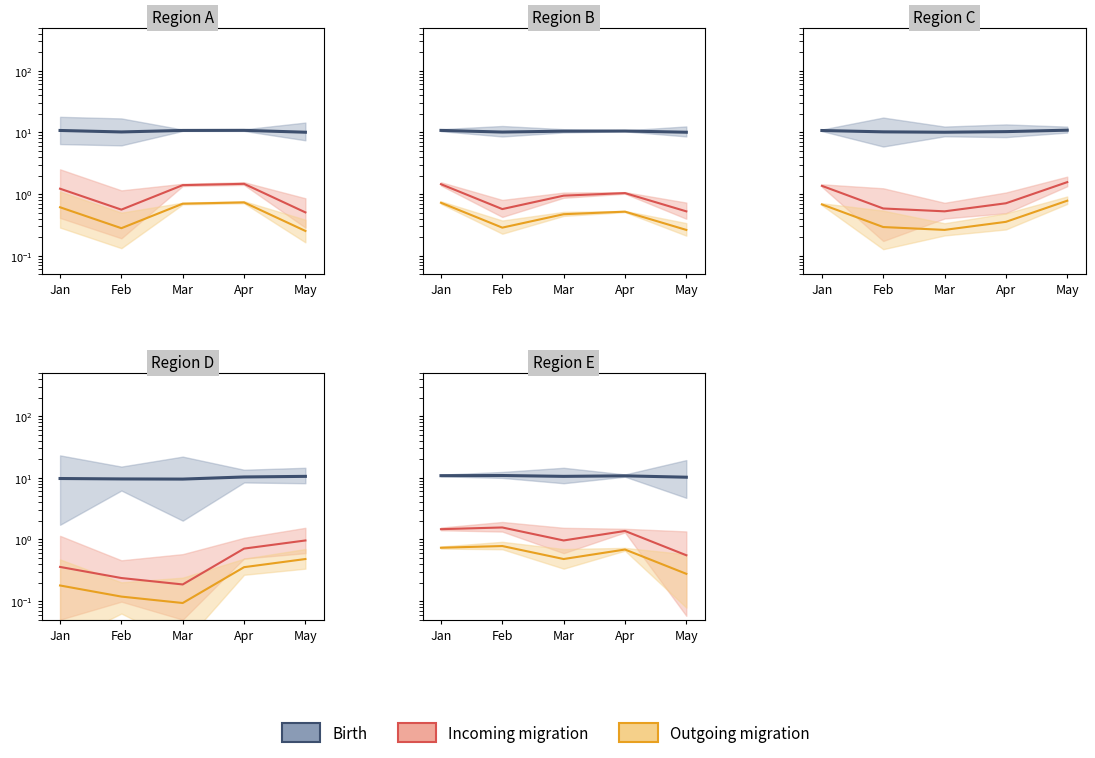

Read the Incoming migration value at Apr.

1.4